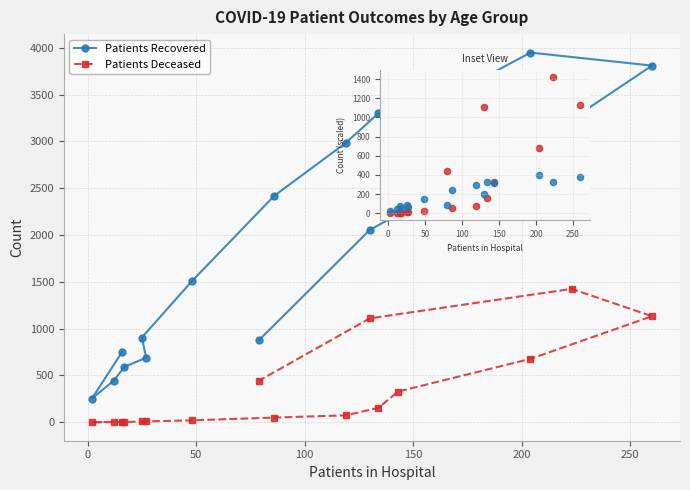

Which series reaches the maximum Y coordinate?

Patients Recovered